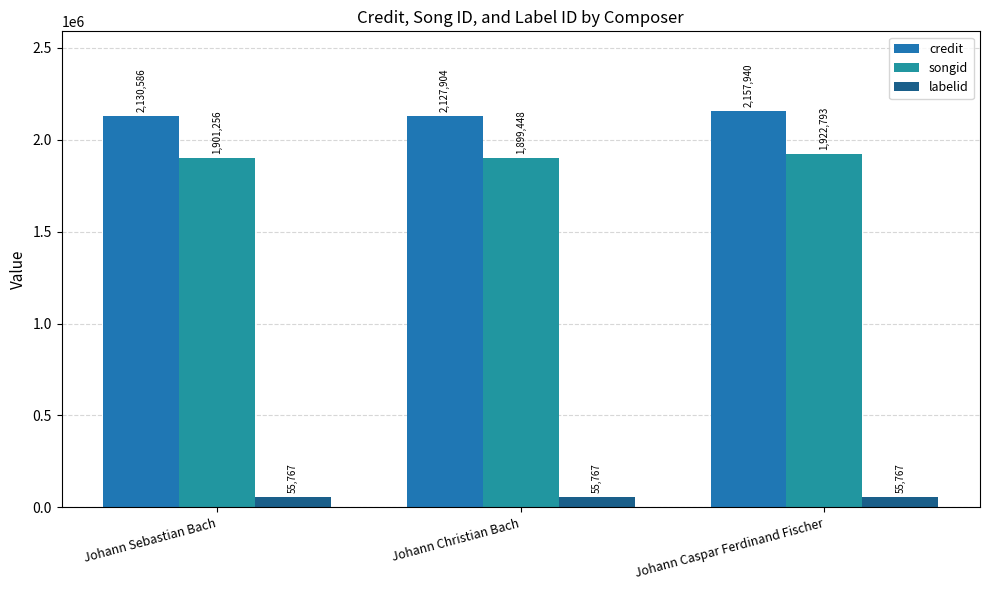

How many series are shown in this chart?

3